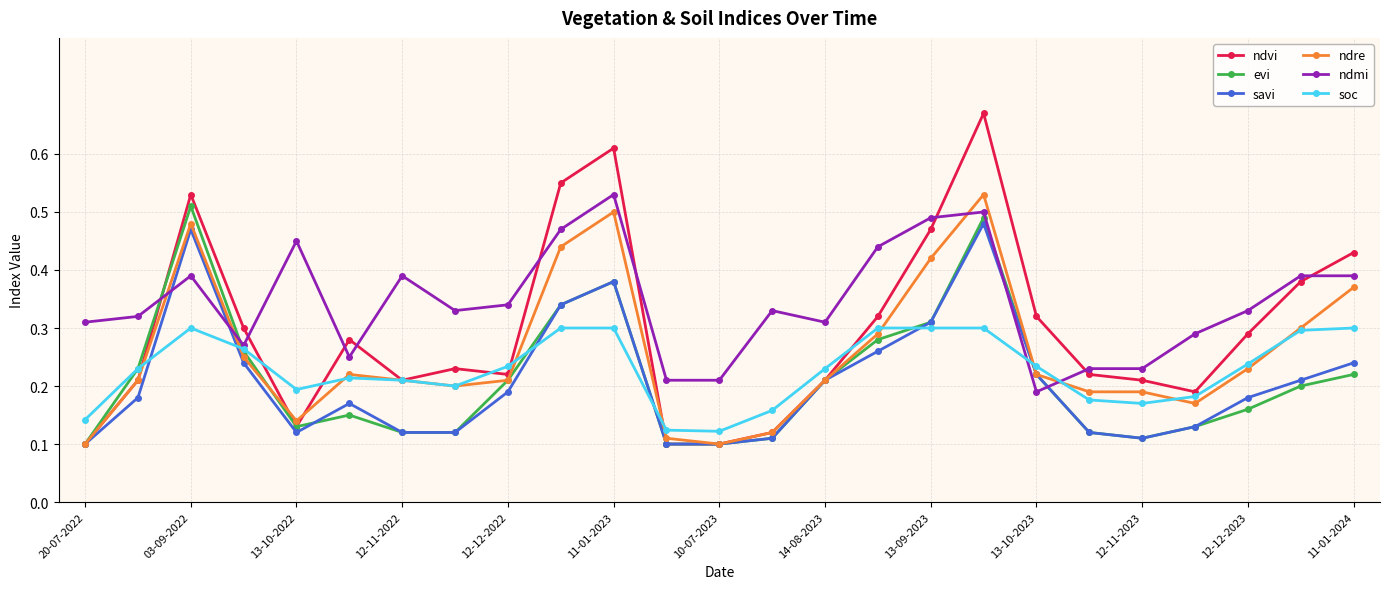

Which series has the largest range (max minus min)?

ndvi